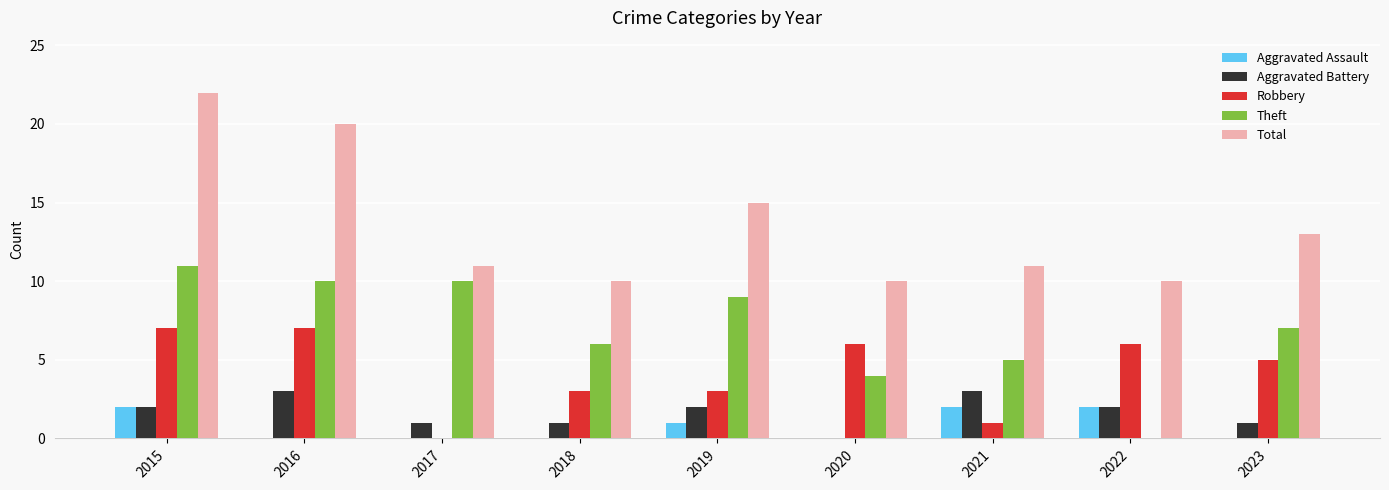

At which category does the chart reach its peak across all series?

2015